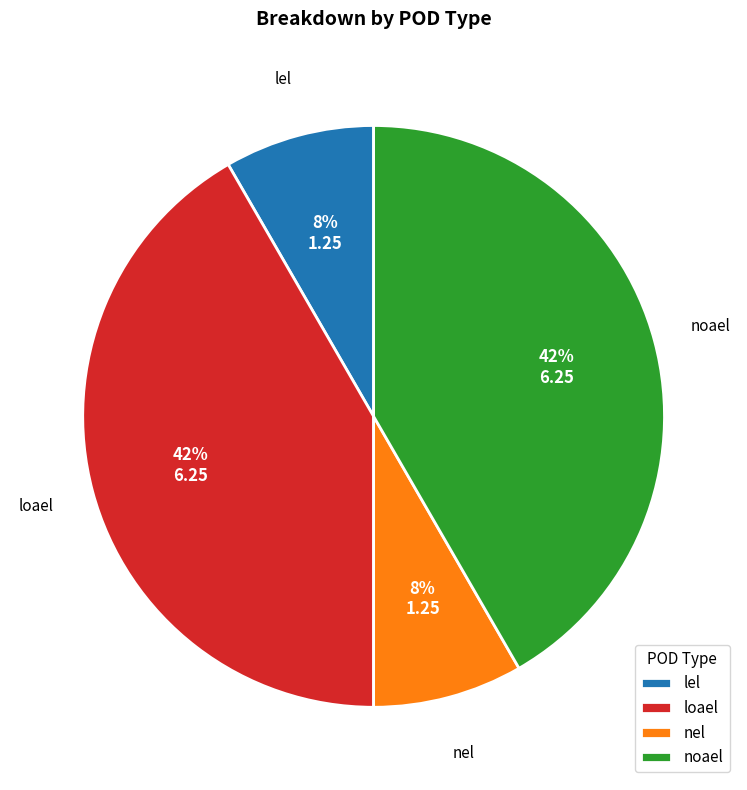

Is it true that lel is 8% of the pie?

True